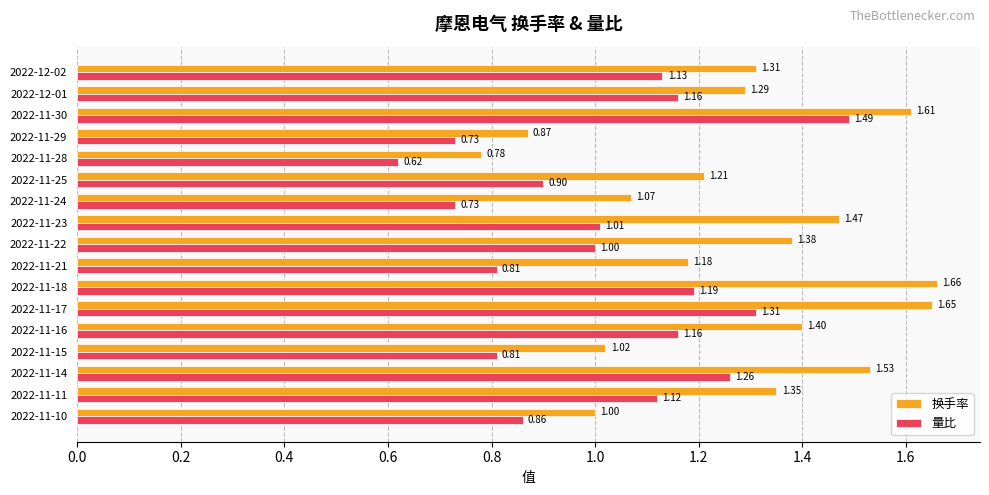

List the series in order of their peak value, lowest first.

量比, 换手率